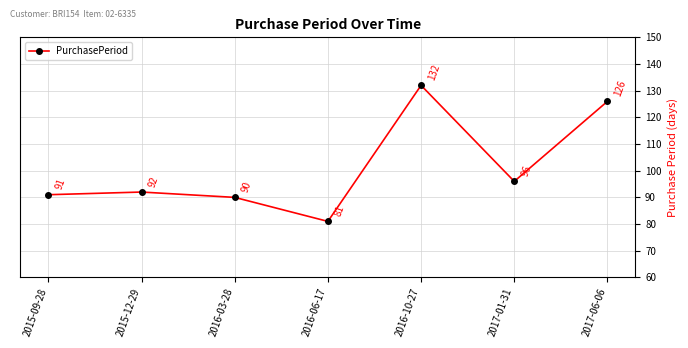

What position from the right is 2015-12-29?

6